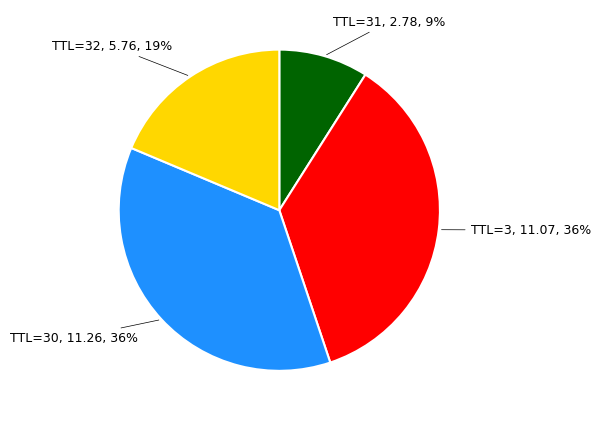

To the nearest percent, what is the difference between the largest and smallest slice percentages?

27%